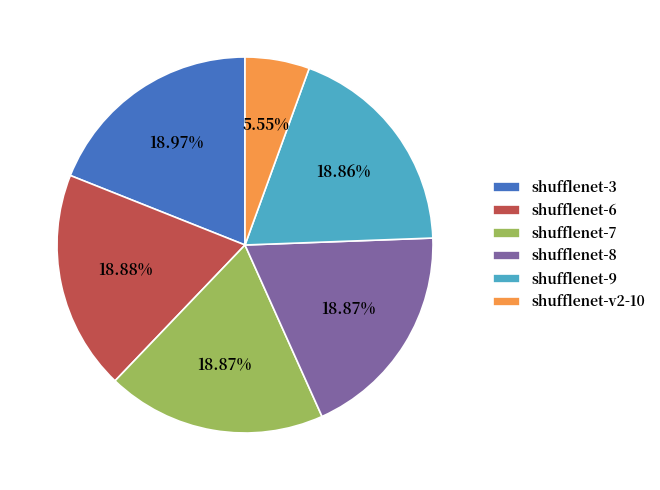

To the nearest percent, what portion does shufflenet-7 represent?

19%